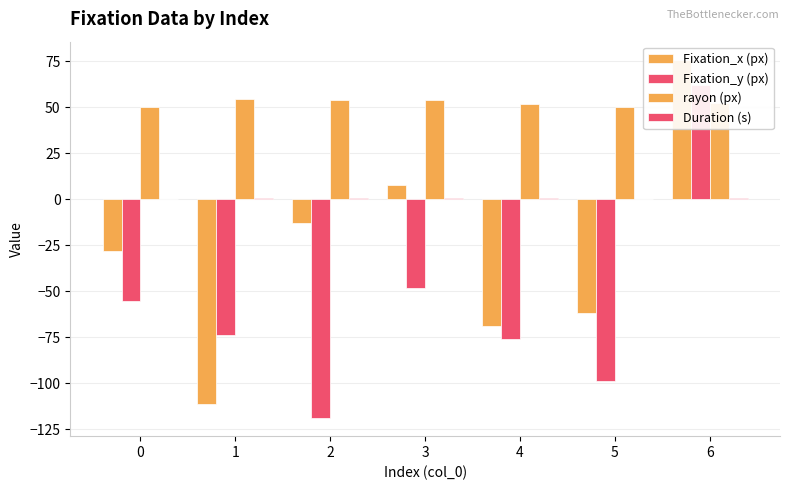

Which has a higher value, 0 or 3?

3